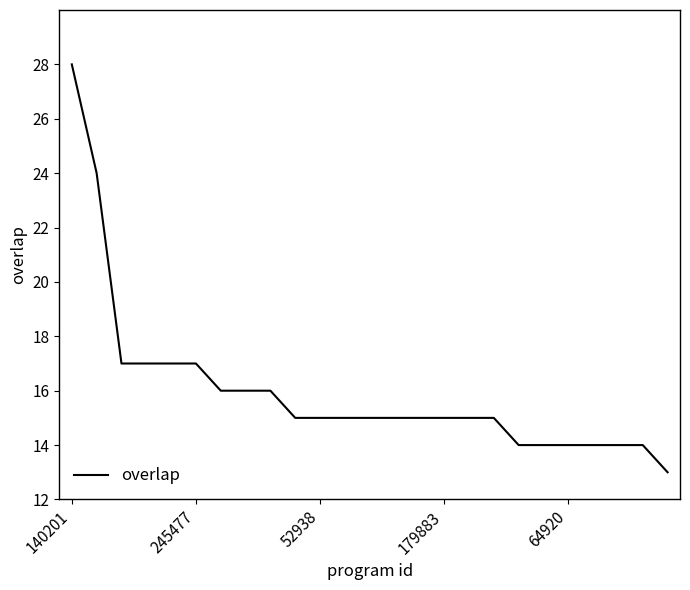

What is the maximum value shown in the chart?

28